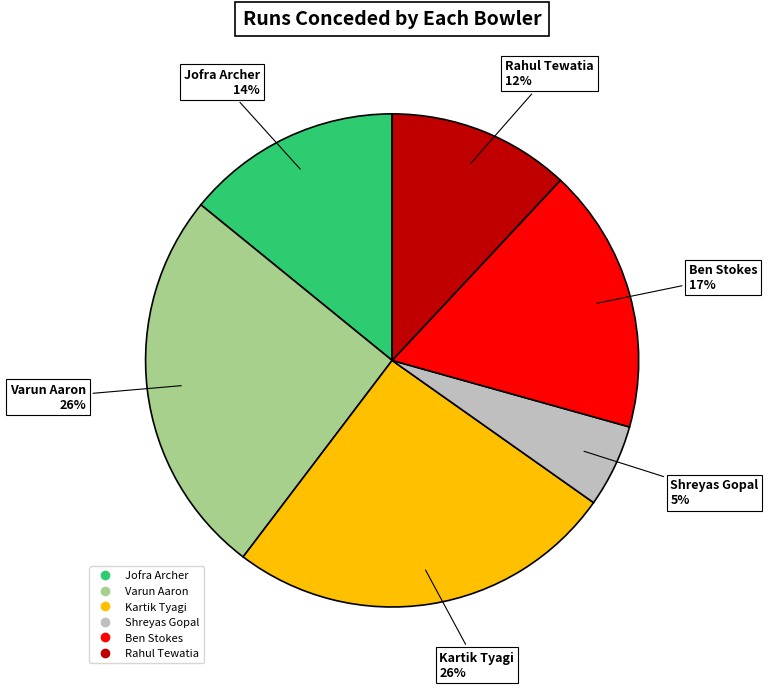

How many segments does this pie chart have?

6